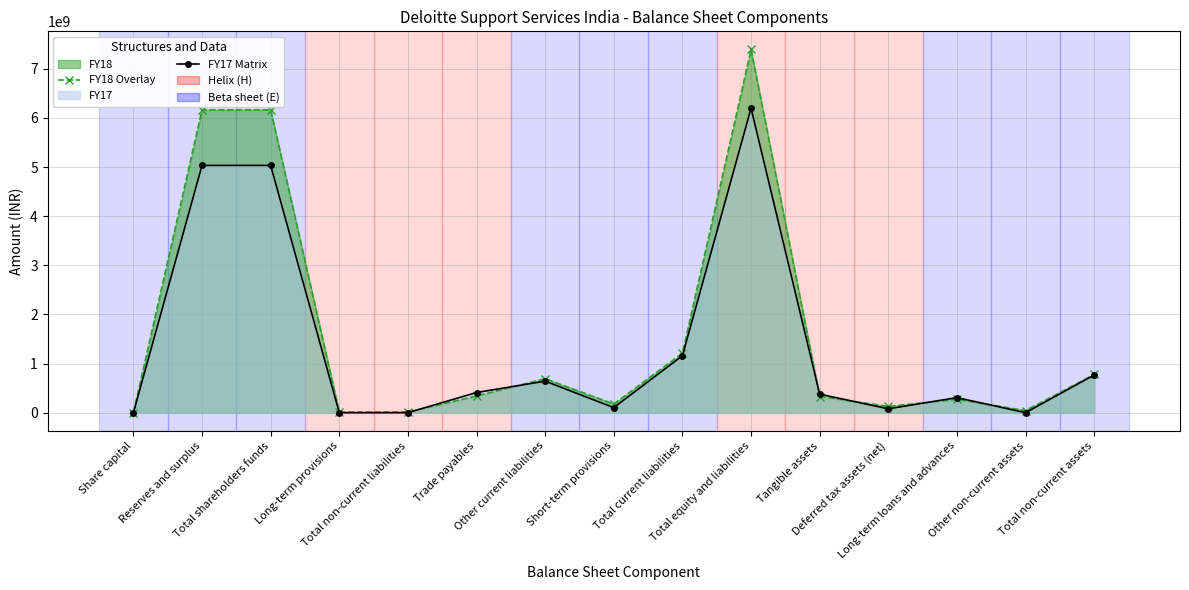

What is the sum of the FY18 Overlay values at Total non-current assets and Total shareholders funds?

6943800000